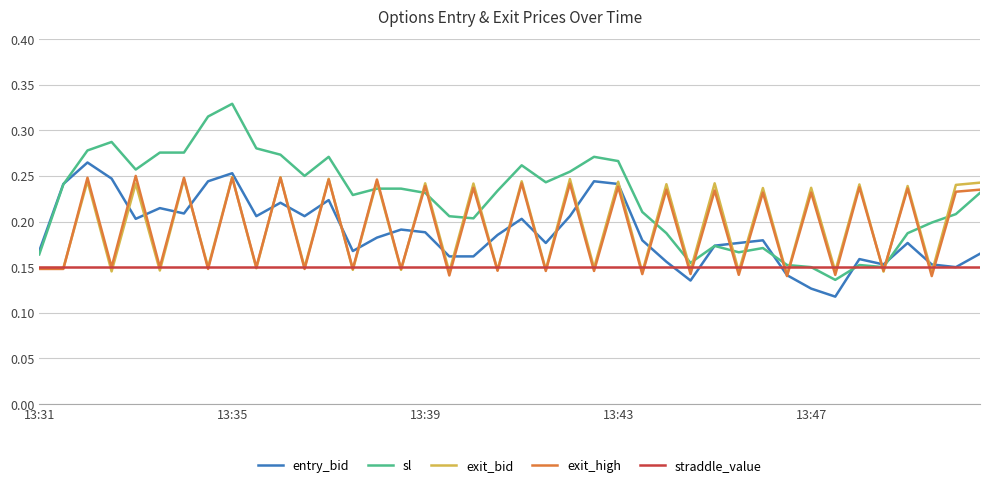

Which series has the largest total across all categories?

sl